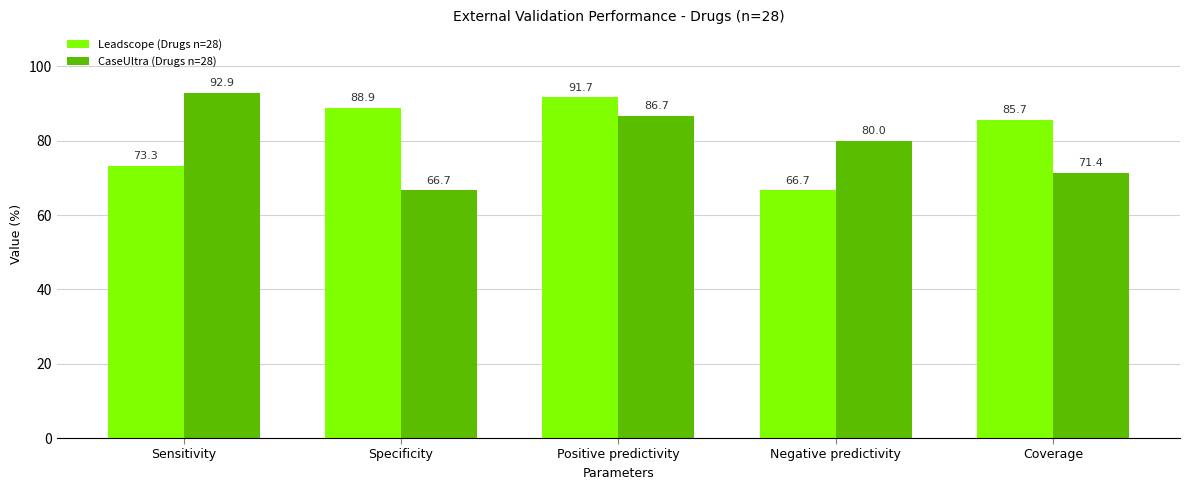

Rank the series by their average value, from highest to lowest.

Leadscope (Drugs n=28), CaseUltra (Drugs n=28)